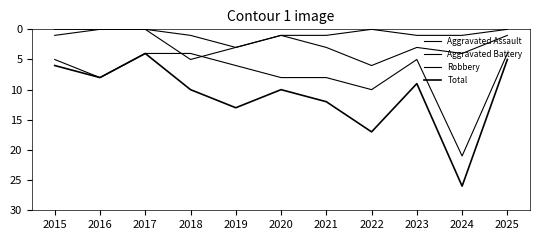

Where is the first local maximum for Aggravated Battery?

2018